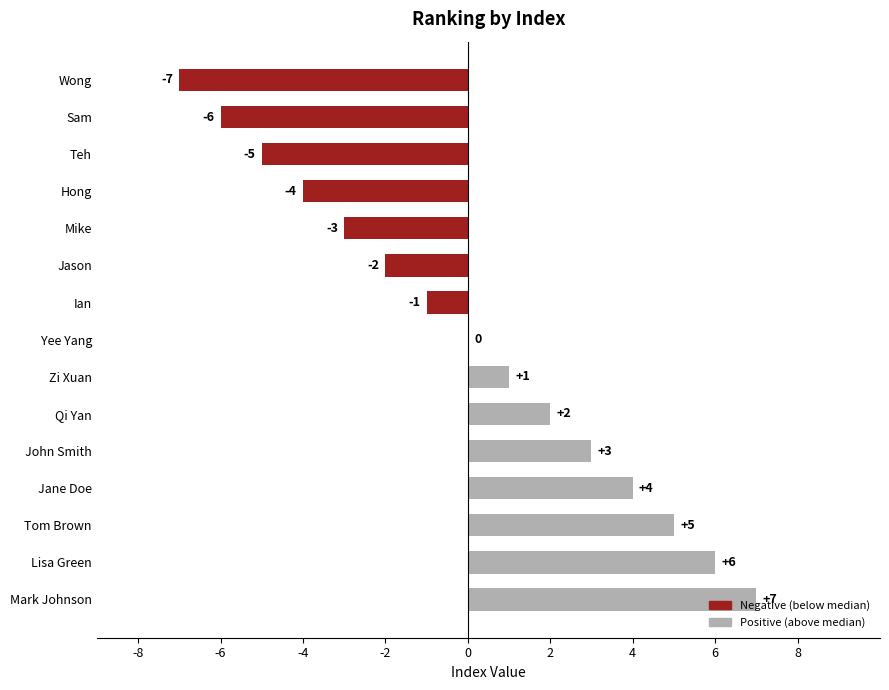

How many values are below 0?

7